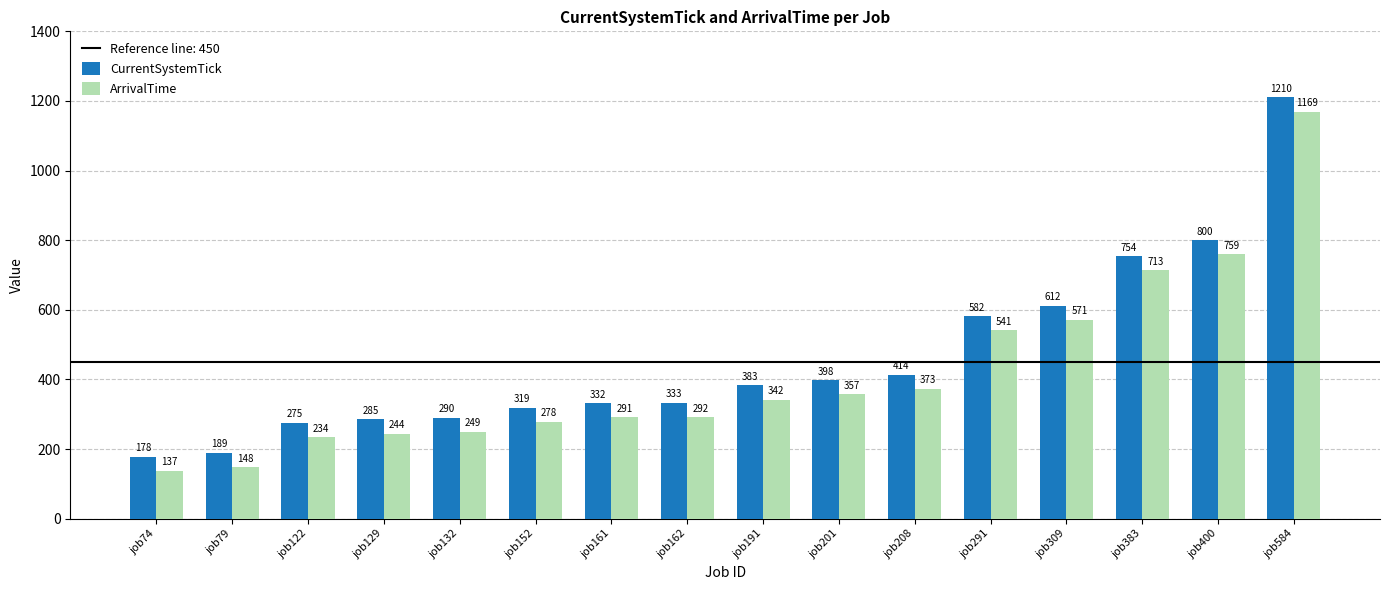

The ArrivalTime series shows 399 at job309. True or false?

False